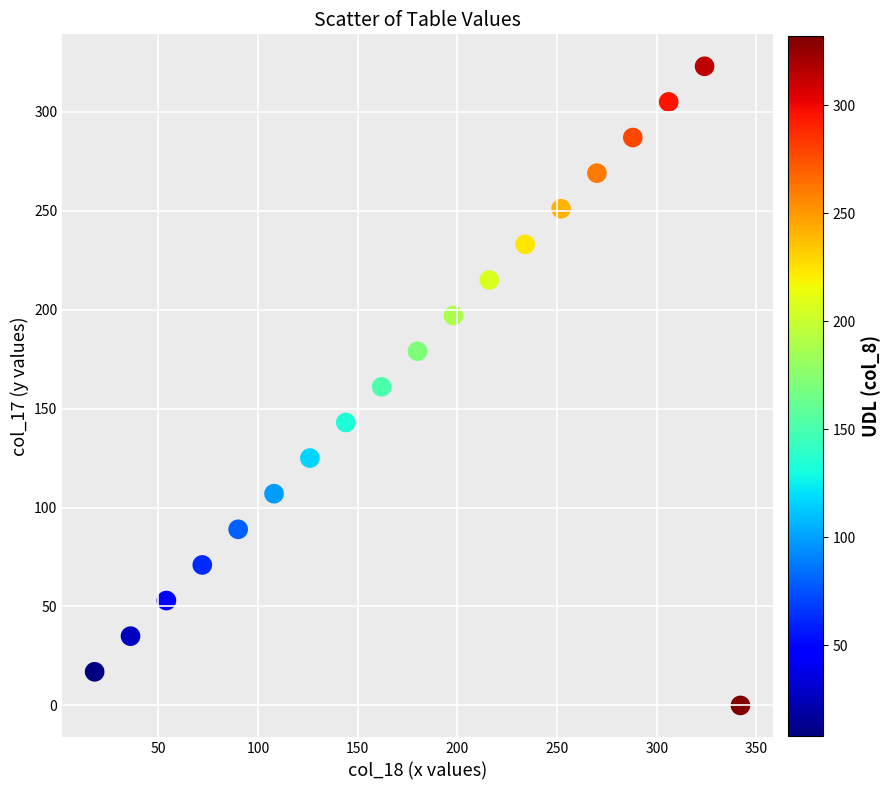

What is the range of Y values (max minus min)?

323